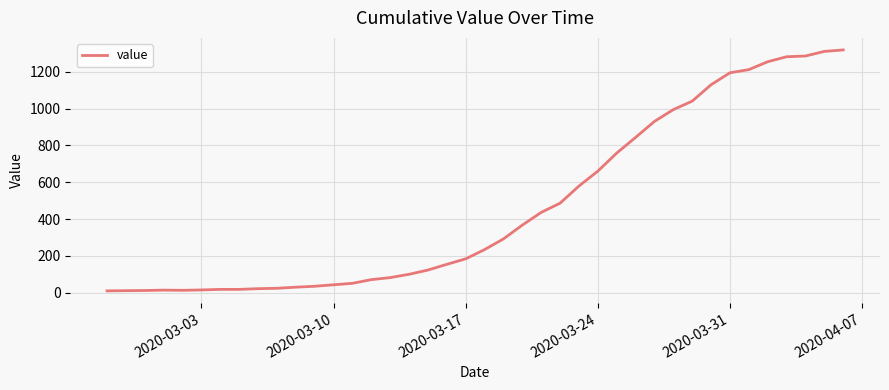

What is the greatest value displayed?

1318